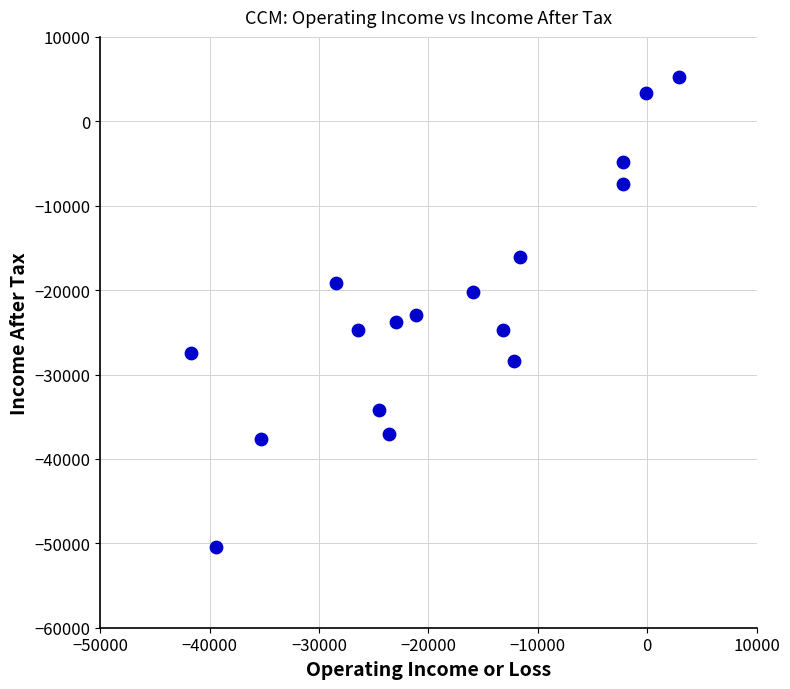

What is the range of Y values (max minus min)?

55700